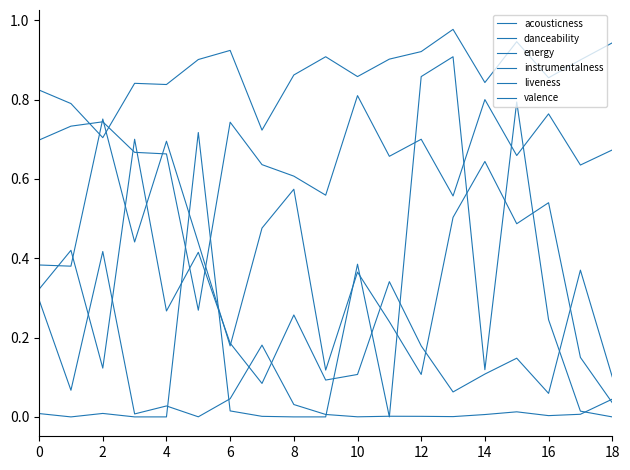

At which label is danceability closest to 0?

10